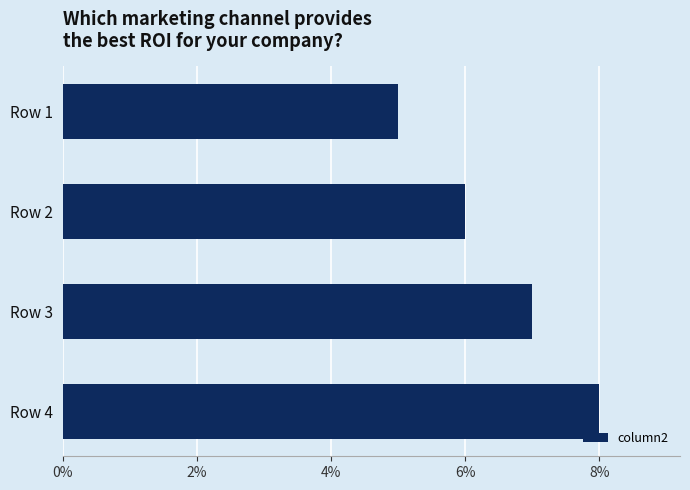

List the labels in order of value, smallest first.

Row 1, Row 2, Row 3, Row 4